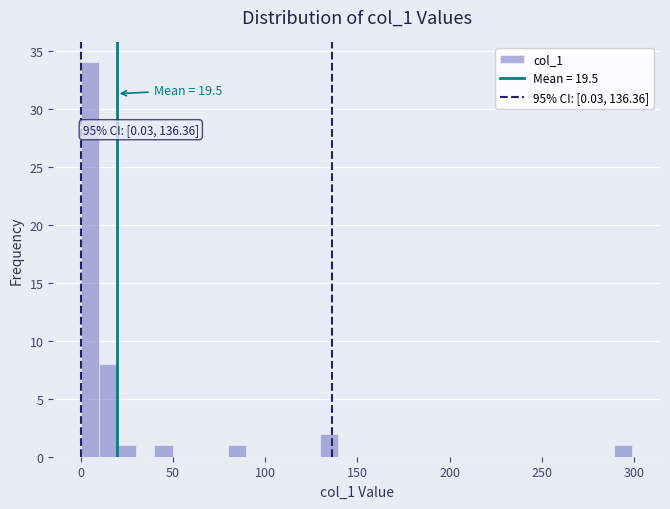

Read against the x-axis, roughly where is the centre of the tallest bar?

5